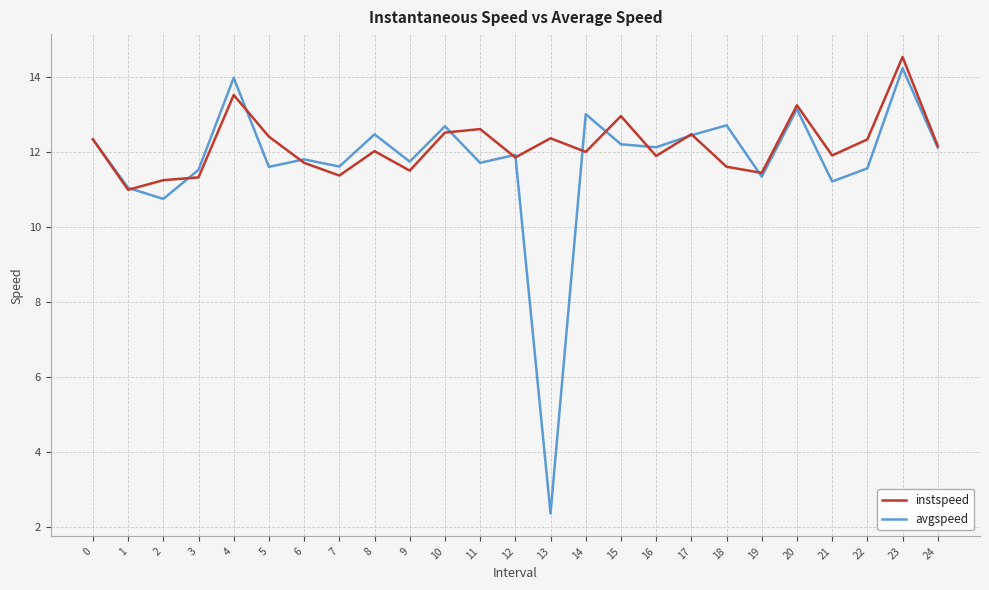

Which category has the lowest value in the avgspeed series?

13